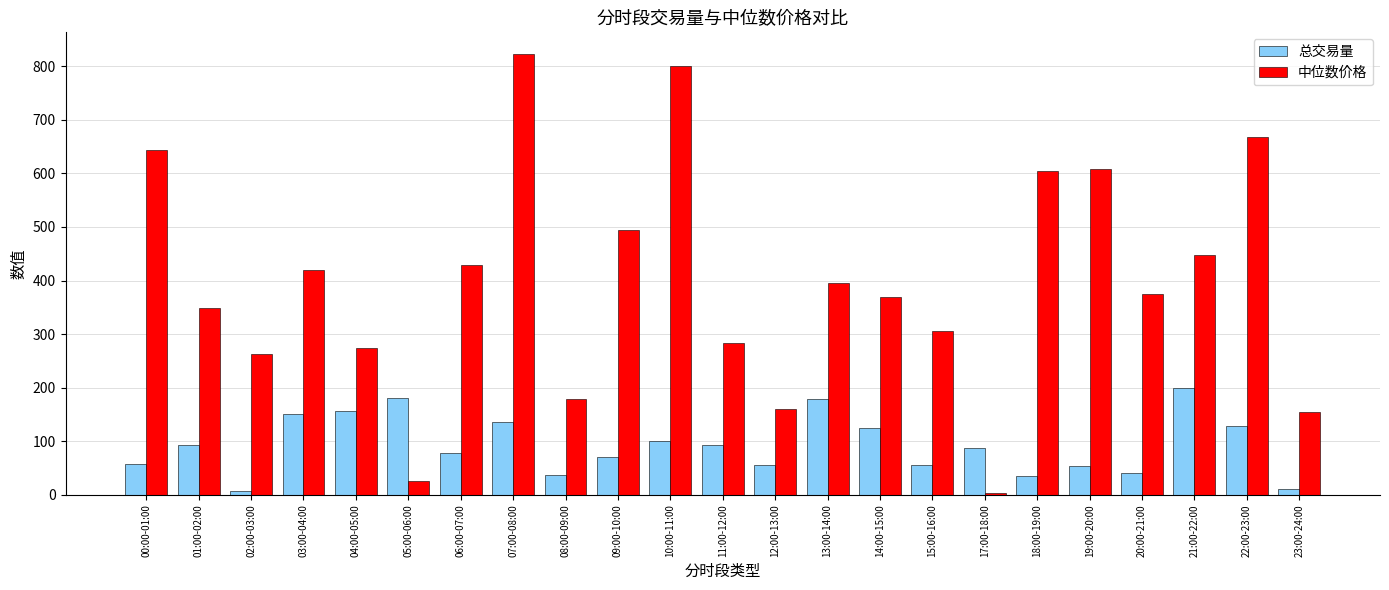

At which category is the sum across all series the highest?

07:00-08:00